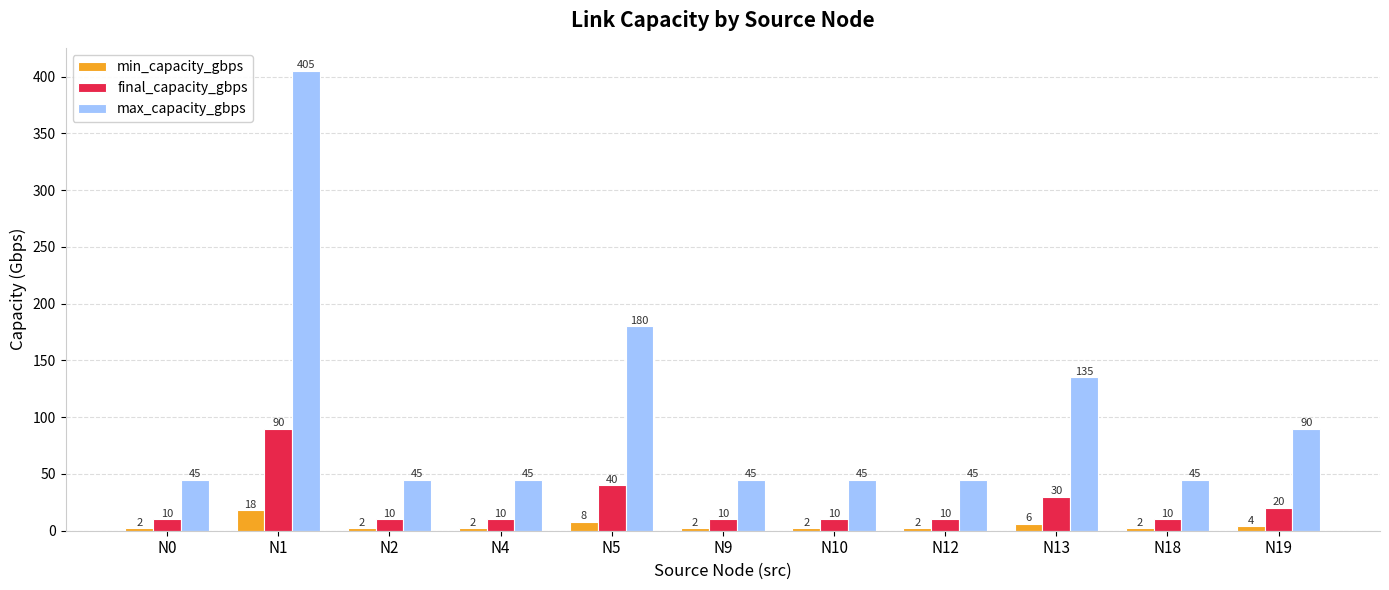

Reading left to right, list all the values displayed in this chart.

min_capacity_gbps: 2	18	2	2	8	2	2	2	6	2	4
final_capacity_gbps: 10	90	10	10	40	10	10	10	30	10	20
max_capacity_gbps: 45	405	45	45	180	45	45	45	135	45	90